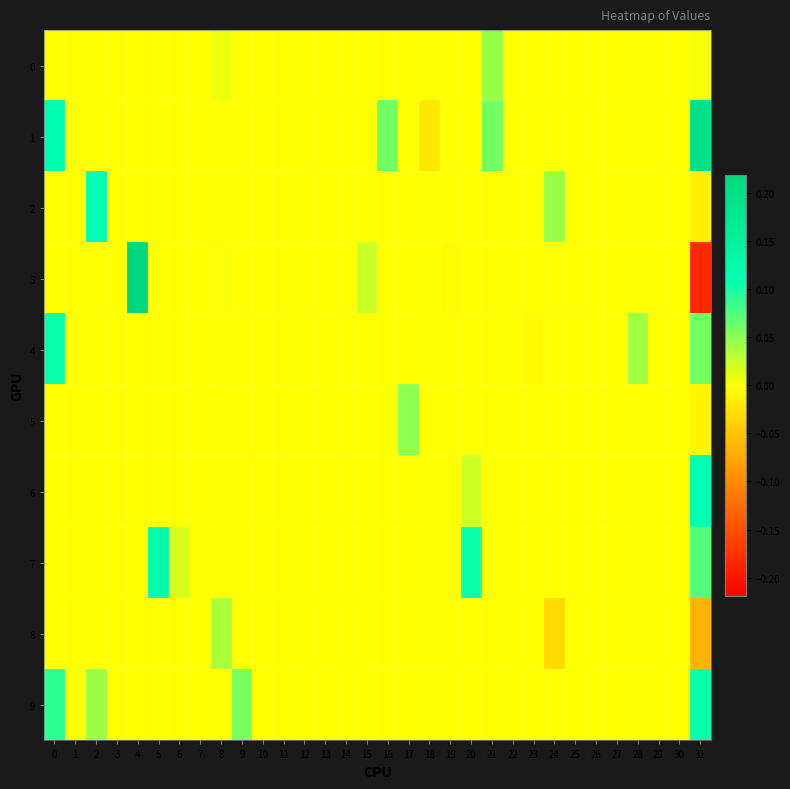

Reading right to left, list all the values displayed in this chart.

0: 31=0.0	30=0.0	29=0.0	28=0.0	27=0.0	26=0.0	25=0.0	24=0.0	23=0.0	22=0.0	21=0.0	20=0.0	19=0.0	18=0.0	17=0.0	16=0.0	15=0.0	14=0.0	13=0.0	12=0.0	11=0.0	10=0.0	9=0.0	8=0.0	7=0.0	6=0.0	5=0.0	4=0.0	3=0.0	2=0.0	1=0.0	0=0.0
1: 31=0.2	30=0.0	29=0.0	28=0.0	27=0.0	26=0.0	25=0.0	24=0.0	23=0.0	22=0.0	21=0.1	20=0.0	19=0.0	18=-0.0	17=0.0	16=0.1	15=0.0	14=0.0	13=0.0	12=0.0	11=0.0	10=0.0	9=0.0	8=0.0	7=0.0	6=0.0	5=0.0	4=0.0	3=0.0	2=0.0	1=0.0	0=0.1
2: 31=-0.0	30=0.0	29=0.0	28=0.0	27=0.0	26=0.0	25=0.0	24=0.0	23=0.0	22=0.0	21=0.0	20=0.0	19=0.0	18=0.0	17=0.0	16=0.0	15=0.0	14=0.0	13=0.0	12=0.0	11=0.0	10=0.0	9=0.0	8=0.0	7=0.0	6=0.0	5=0.0	4=0.0	3=0.0	2=0.1	1=0.0	0=0.0
3: 31=-0.2	30=0.0	29=0.0	28=0.0	27=0.0	26=0.0	25=0.0	24=0.0	23=0.0	22=0.0	21=0.0	20=0.0	19=-0.0	18=0.0	17=0.0	16=0.0	15=0.0	14=0.0	13=0.0	12=0.0	11=0.0	10=0.0	9=0.0	8=0.0	7=0.0	6=0.0	5=0.0	4=0.2	3=0.0	2=0.0	1=0.0	0=0.0
4: 31=0.1	30=0.0	29=0.0	28=0.0	27=0.0	26=0.0	25=0.0	24=0.0	23=-0.0	22=0.0	21=0.0	20=0.0	19=0.0	18=0.0	17=0.0	16=0.0	15=0.0	14=0.0	13=0.0	12=0.0	11=0.0	10=0.0	9=0.0	8=0.0	7=0.0	6=0.0	5=0.0	4=0.0	3=0.0	2=0.0	1=0.0	0=0.1
5: 31=-0.0	30=0.0	29=0.0	28=0.0	27=0.0	26=0.0	25=0.0	24=0.0	23=0.0	22=0.0	21=0.0	20=0.0	19=0.0	18=0.0	17=0.0	16=0.0	15=0.0	14=0.0	13=0.0	12=0.0	11=0.0	10=0.0	9=0.0	8=0.0	7=0.0	6=0.0	5=0.0	4=0.0	3=0.0	2=0.0	1=0.0	0=0.0
6: 31=0.1	30=0.0	29=0.0	28=0.0	27=0.0	26=0.0	25=0.0	24=0.0	23=0.0	22=0.0	21=0.0	20=0.0	19=0.0	18=0.0	17=0.0	16=0.0	15=0.0	14=0.0	13=0.0	12=0.0	11=0.0	10=0.0	9=0.0	8=0.0	7=0.0	6=0.0	5=0.0	4=0.0	3=0.0	2=0.0	1=0.0	0=0.0
7: 31=0.1	30=0.0	29=0.0	28=0.0	27=0.0	26=0.0	25=0.0	24=0.0	23=0.0	22=0.0	21=0.0	20=0.1	19=0.0	18=0.0	17=0.0	16=0.0	15=0.0	14=0.0	13=0.0	12=0.0	11=0.0	10=0.0	9=0.0	8=0.0	7=0.0	6=0.0	5=0.1	4=0.0	3=0.0	2=0.0	1=0.0	0=0.0
8: 31=-0.1	30=0.0	29=0.0	28=0.0	27=0.0	26=0.0	25=0.0	24=-0.0	23=0.0	22=0.0	21=0.0	20=0.0	19=0.0	18=0.0	17=0.0	16=0.0	15=0.0	14=0.0	13=0.0	12=0.0	11=0.0	10=0.0	9=0.0	8=0.0	7=0.0	6=0.0	5=0.0	4=0.0	3=0.0	2=0.0	1=0.0	0=0.0
9: 31=0.1	30=0.0	29=0.0	28=0.0	27=0.0	26=0.0	25=0.0	24=0.0	23=0.0	22=0.0	21=0.0	20=0.0	19=0.0	18=0.0	17=0.0	16=0.0	15=0.0	14=0.0	13=0.0	12=0.0	11=0.0	10=0.0	9=0.1	8=0.0	7=0.0	6=0.0	5=0.0	4=0.0	3=0.0	2=0.0	1=0.0	0=0.1